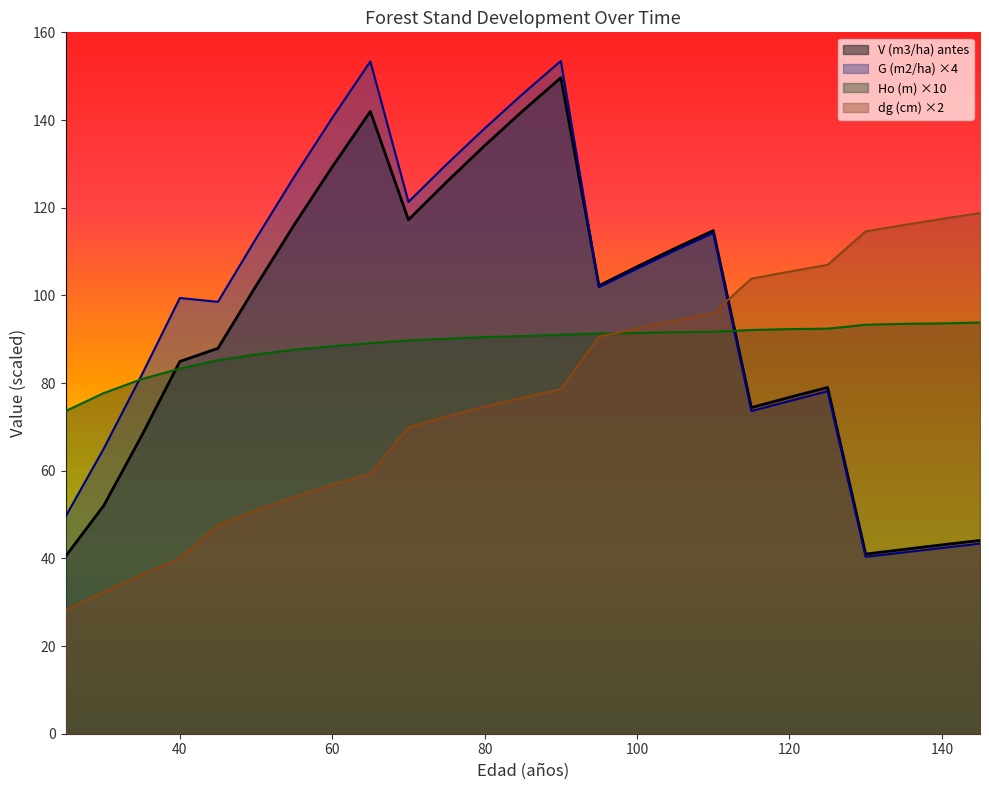

Reading left to right, list all the values displayed in this chart.

V (m3/ha) antes: 40.5	52.0	68.0	84.9	87.9	102.2	116.1	129.3	142.0	117.2	125.9	134.2	142.1	149.7	102.2	106.5	110.7	114.8	74.4	76.7	79.0	41.0	42.0	43.1	44.1
G (m2/ha): 49.5	65.0	81.8	99.4	98.5	113.0	127.0	140.5	153.4	121.3	129.9	138.1	146.0	153.5	101.8	106.1	110.2	114.2	73.6	75.9	78.1	40.4	41.4	42.4	43.4
N (pies/ha): 28.2	32.3	36.3	40.0	47.6	50.9	54.0	56.8	59.3	69.9	72.3	74.6	76.7	78.6	90.6	92.5	94.2	95.9	103.8	105.4	107.0	114.6	116.0	117.4	118.8
Ho (m): 73.6	77.7	80.9	83.3	85.2	86.5	87.6	88.4	89.1	89.7	90.1	90.5	90.7	91.0	91.3	91.4	91.6	91.7	92.1	92.3	92.4	93.3	93.5	93.6	93.8